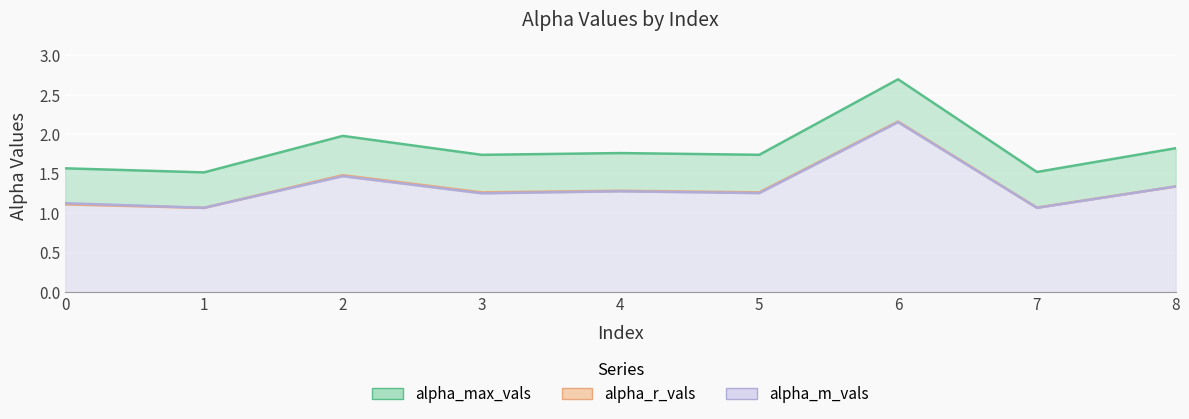

The value of alpha_max_vals at 6 is 3.6. True or false?

False